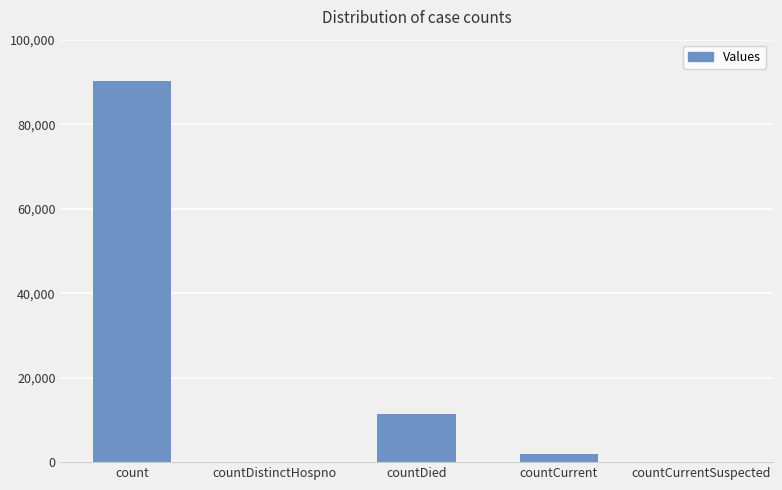

The value at countCurrentSuspected is 0. True or false?

True